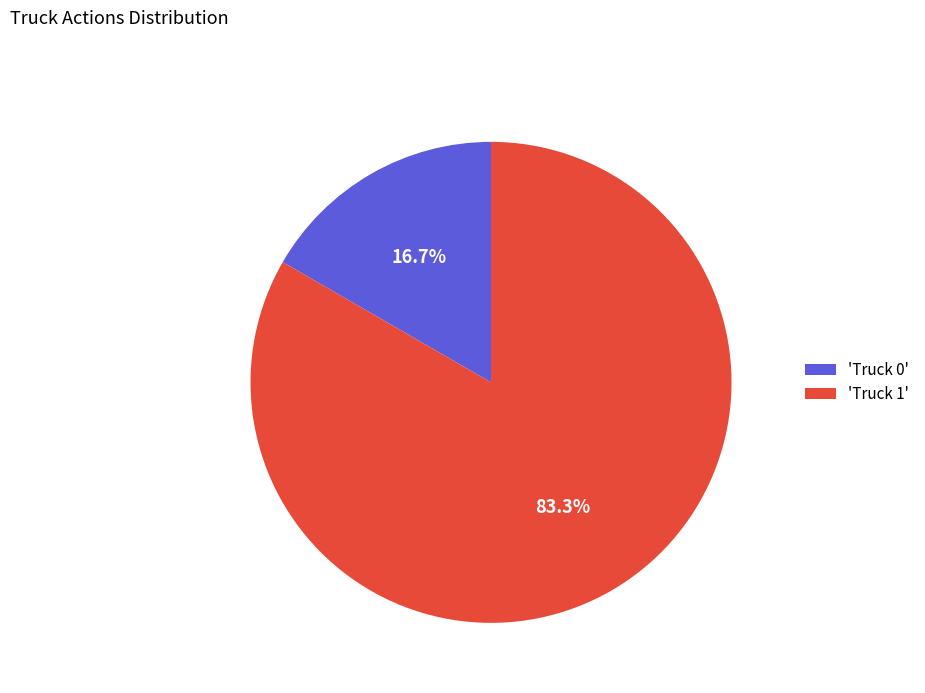

Is there any slice that represents more than half of the pie?

Yes